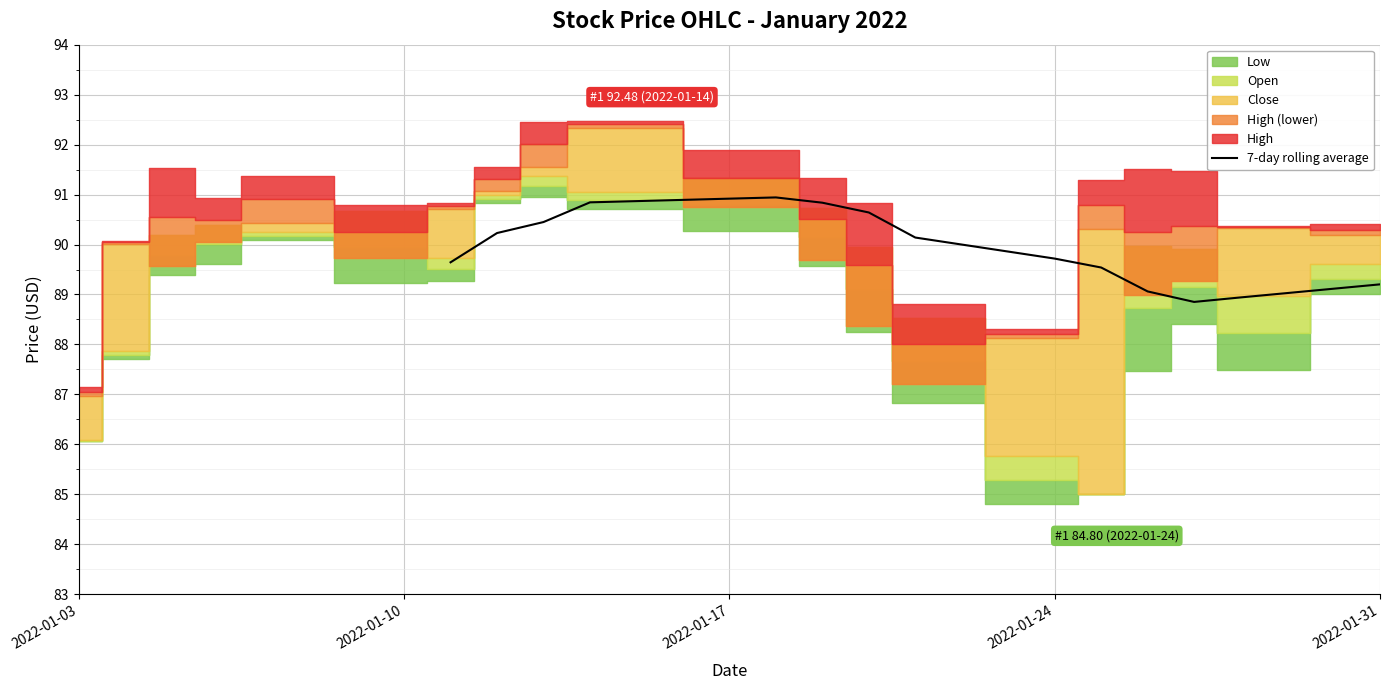

What is the lowest value of the 7-day rolling average series?

88.9